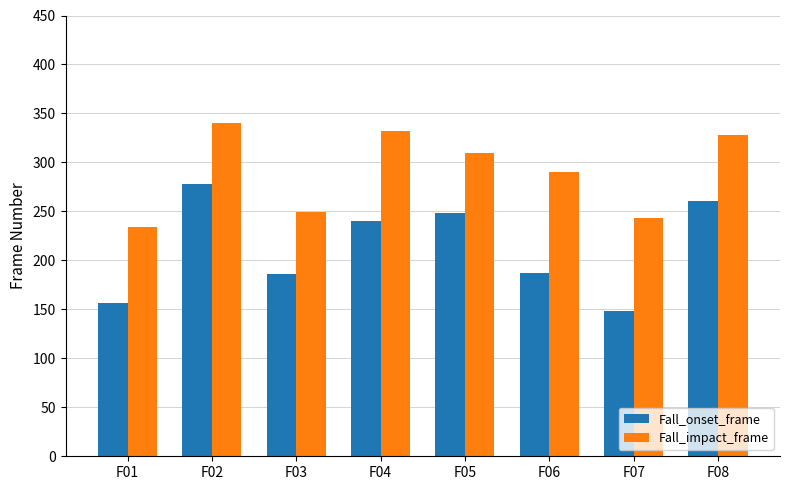

At which category is the sum across all series the highest?

F02